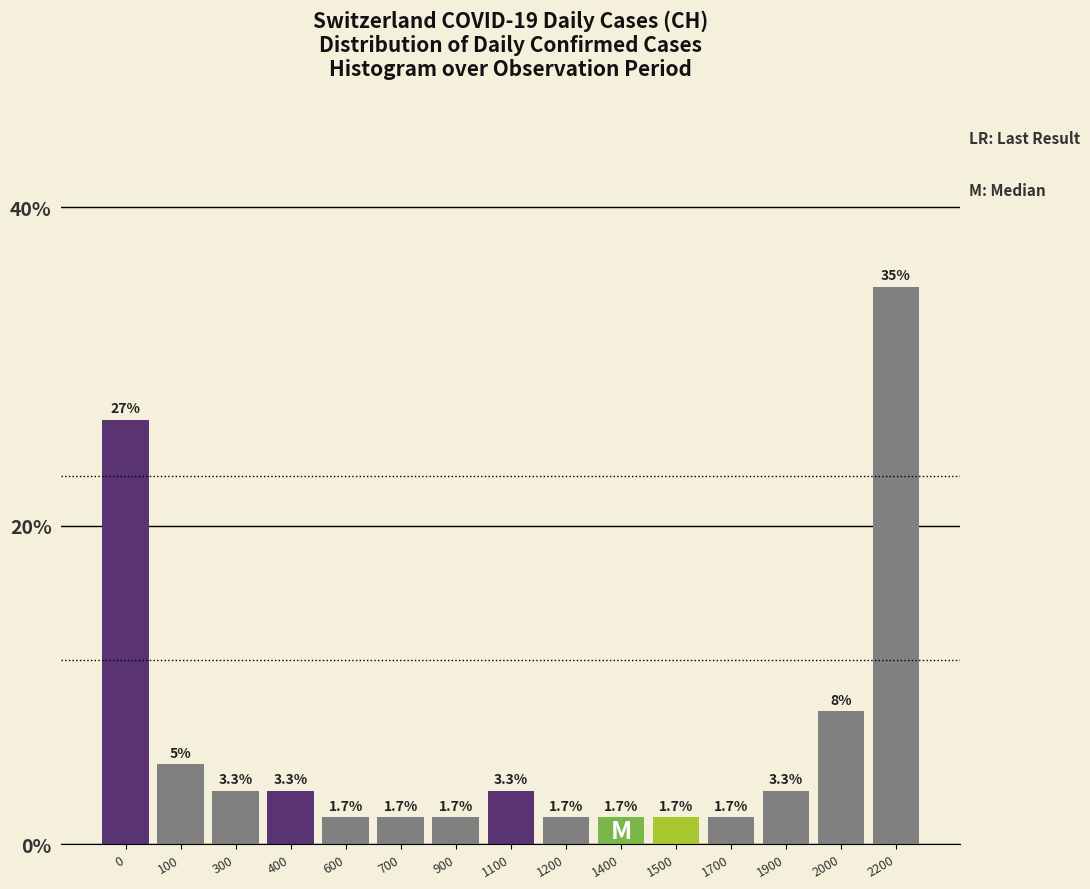

Reading left to right, list all the values displayed in this chart.

26.7	5.0	3.3	3.3	1.7	1.7	1.7	3.3	1.7	1.7	1.7	1.7	3.3	8.3	35.0